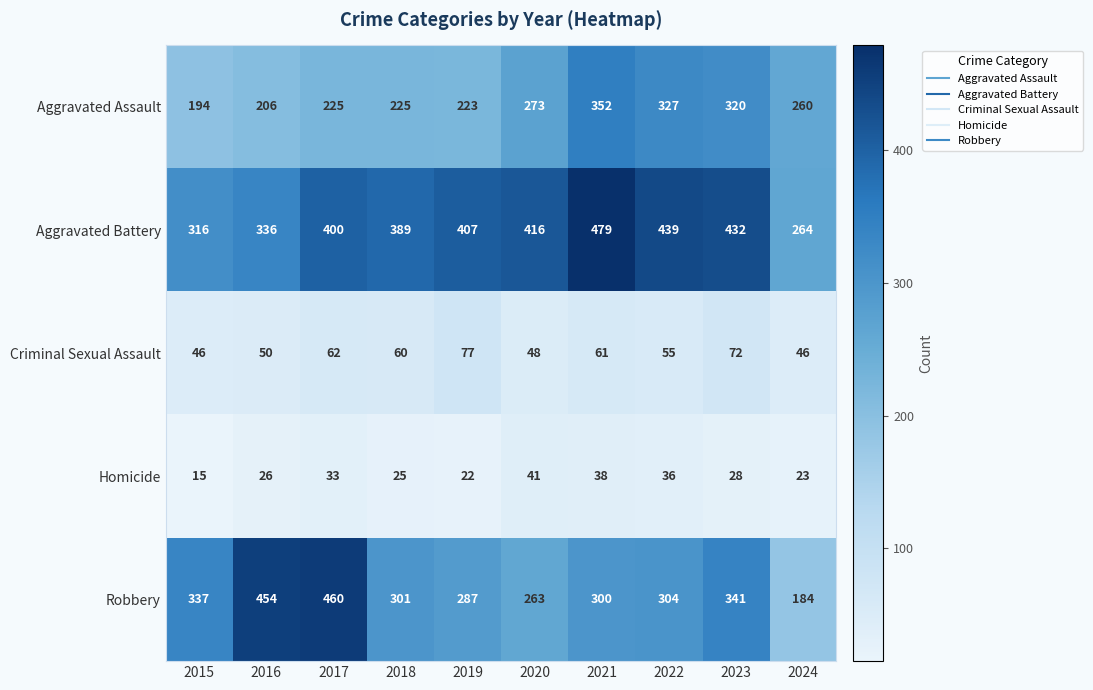

What is the lowest value of the Homicide series?

15